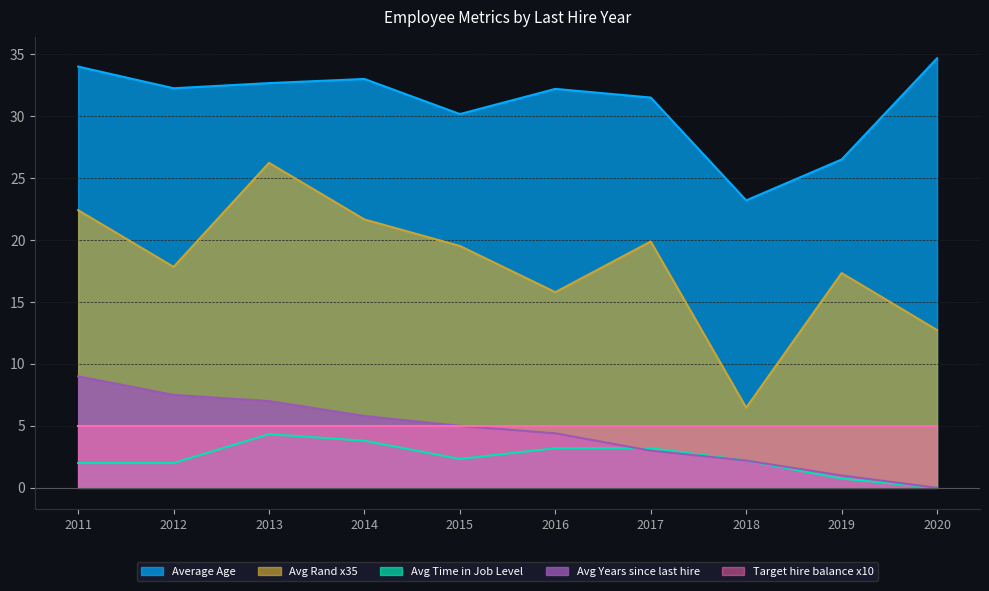

Is the value of Avg Rand x35 at 2012 greater than the value of Target hire balance x10 at 2014?

Yes